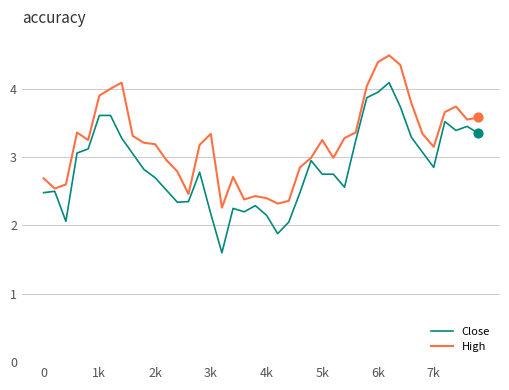

Which series has the largest total across all categories?

High